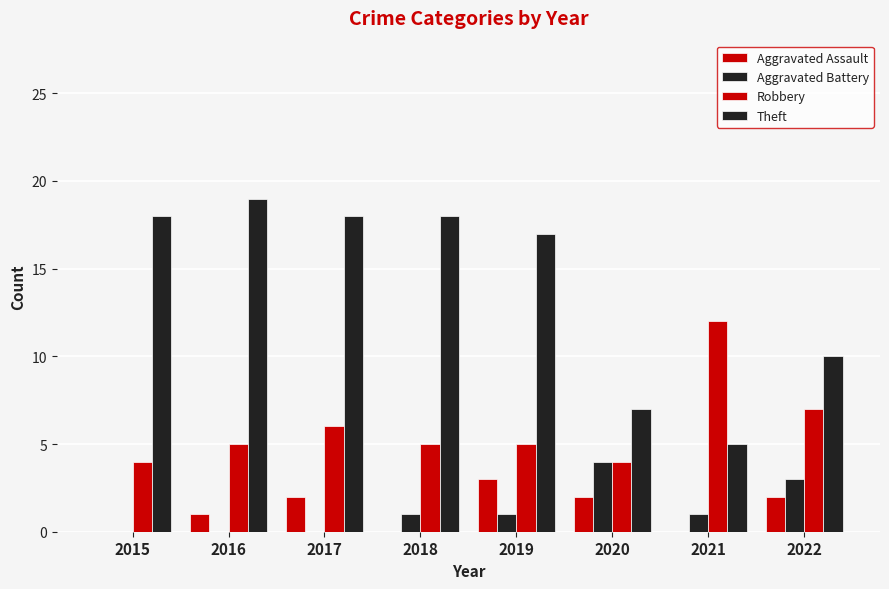

Does the chart contain stacked bars?

No